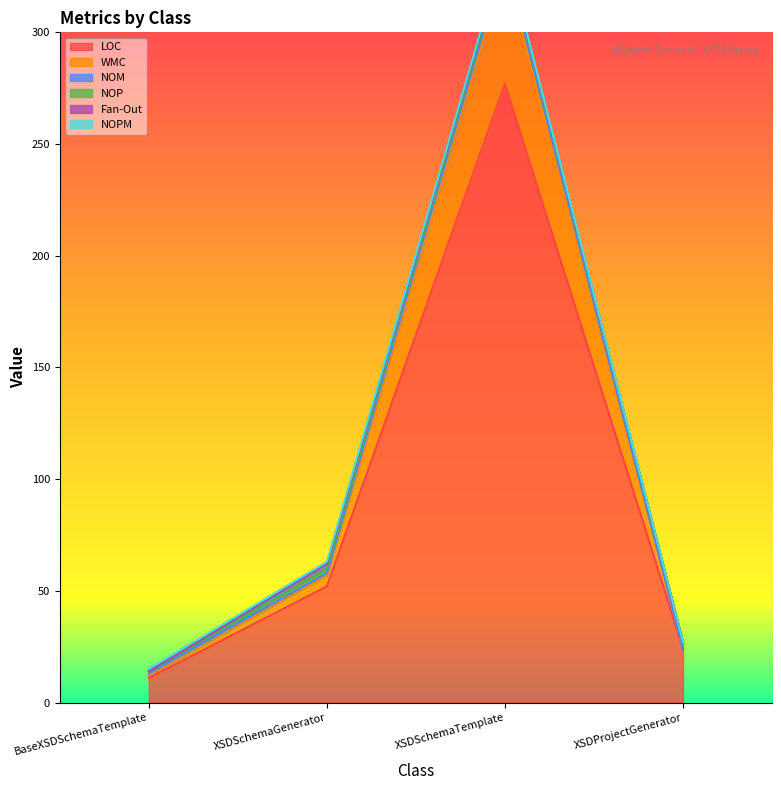

How many interior local peaks does the NOM series have?

1